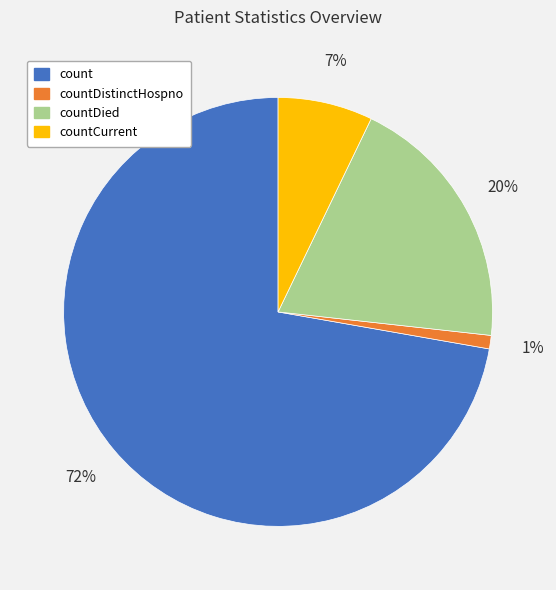

To the nearest percent, what percentage of the pie is countCurrent?

7%